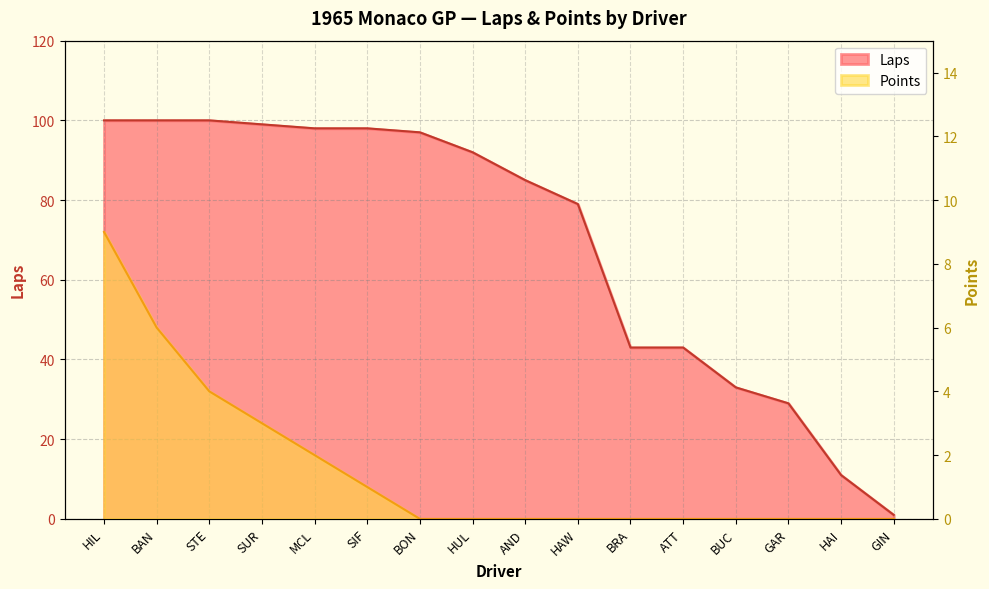

Which series has the largest total across all categories?

Laps